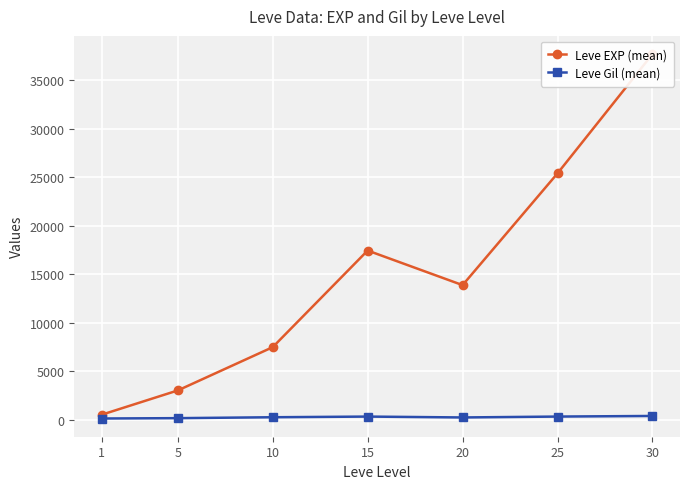

True or false: Leve Gil (mean) has more than 0 interior local peaks.

True